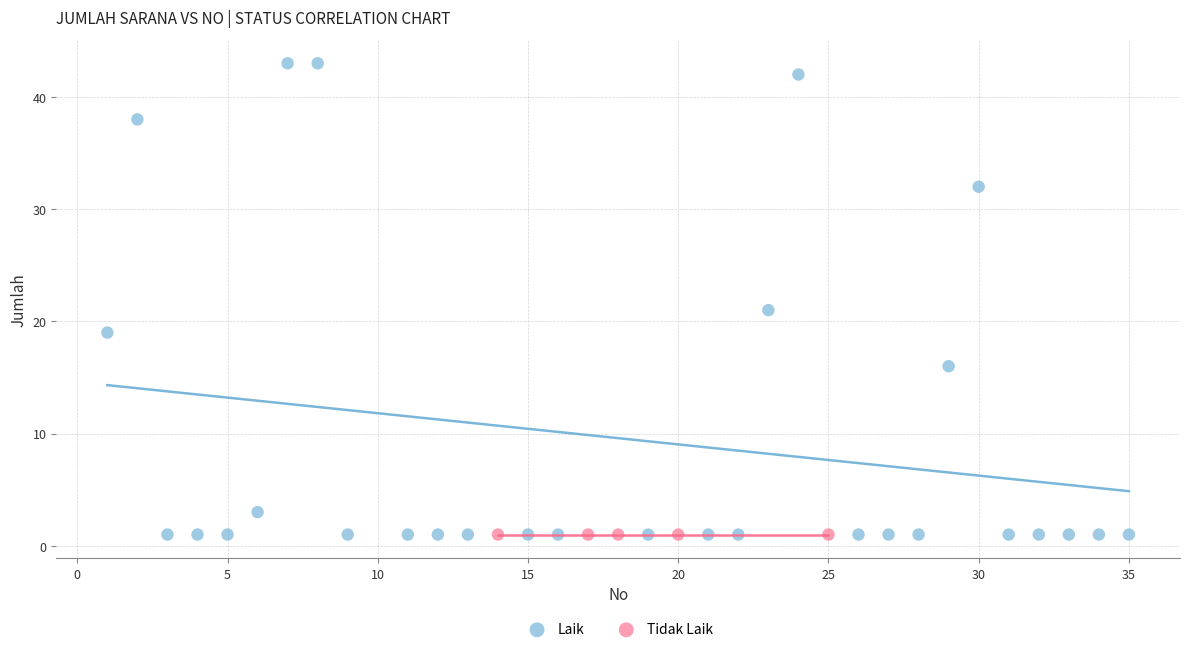

Which series contains the highest Y value?

Laik